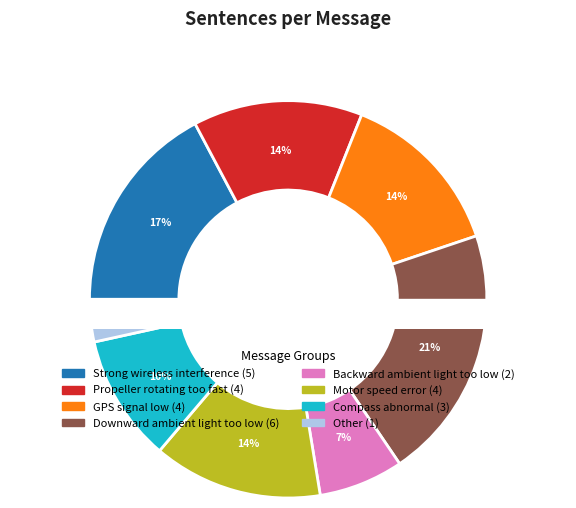

What percentage do Compass abnormal and Downward ambient light too low together represent?

31.0%